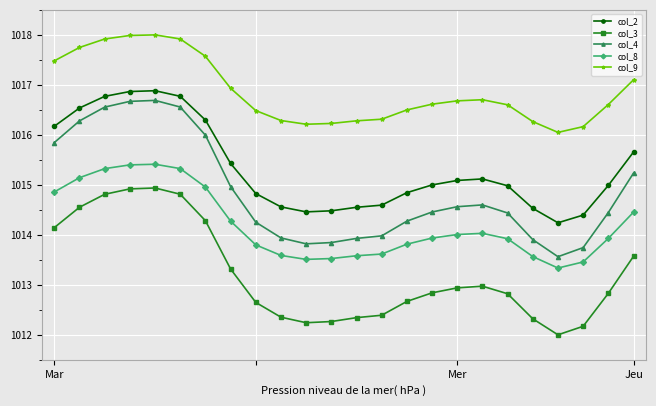

What is the minimum value for col_3?

1012.0